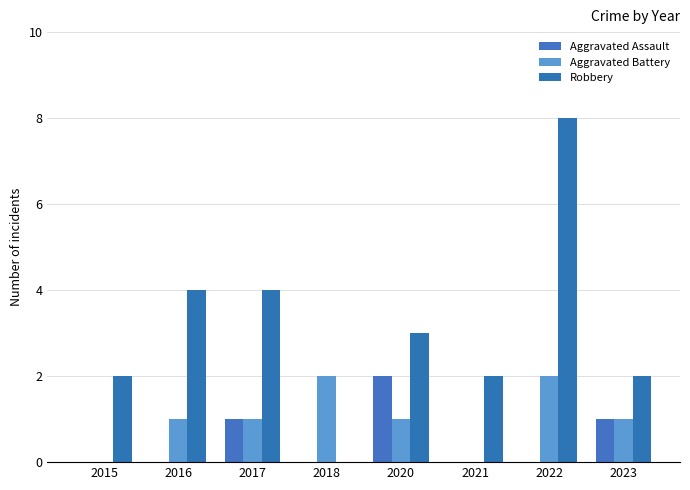

Rank the series at 2017 from highest to lowest value.

Robbery, Aggravated Assault, Aggravated Battery